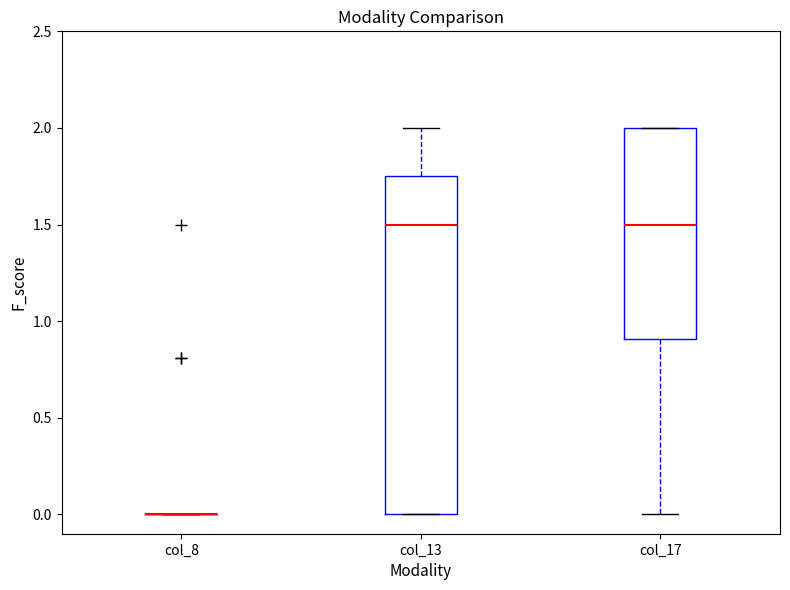

Reading left to right, read every box against the y-axis: the position of its median line, the range the box covers, and the ends of its whiskers. The values are not printed on the chart, so give them approximately, as read against the axis.

col_8: box collapsed to a line at 0.00, whiskers 0.00 to 0.00
col_13: median 1.50, box 0.00 to 1.75, whiskers 0.00 to 2.00
col_17: median 1.50, box 0.90 to 2.00, whiskers 0.00 to 2.00